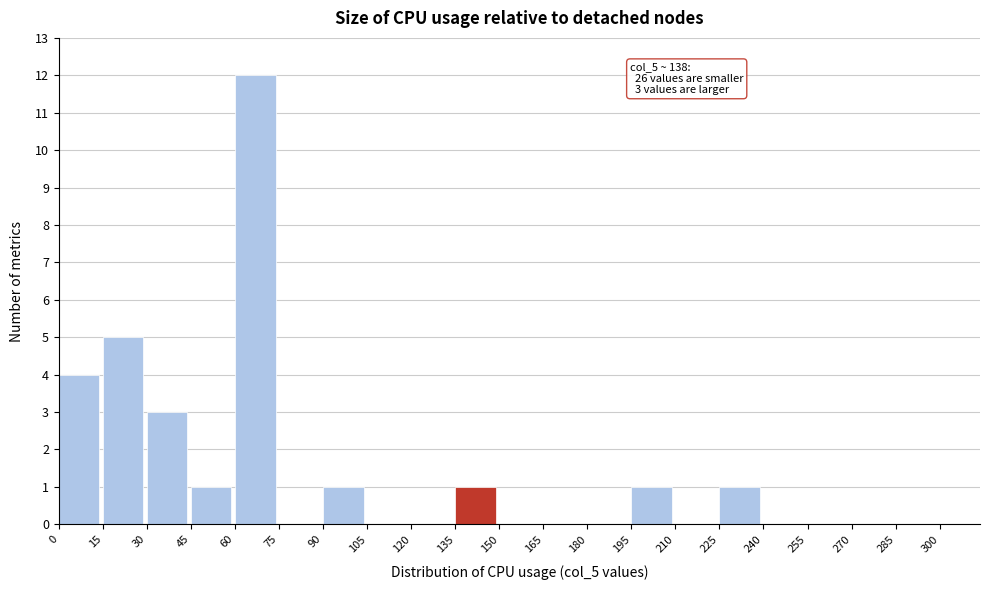

Over which range of the x-axis is the bar tallest?

60 to 75